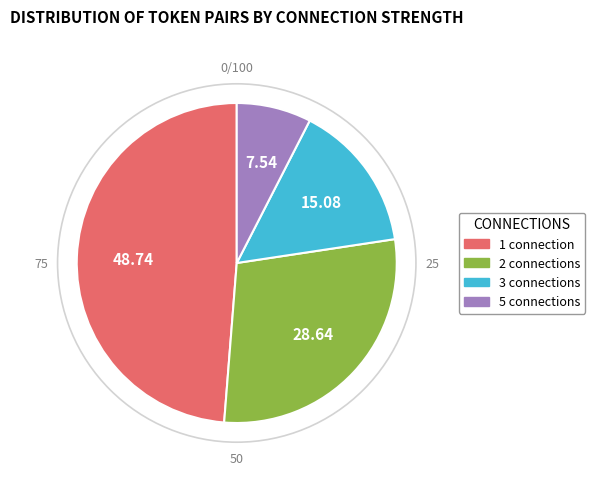

Which slice is the largest?

1